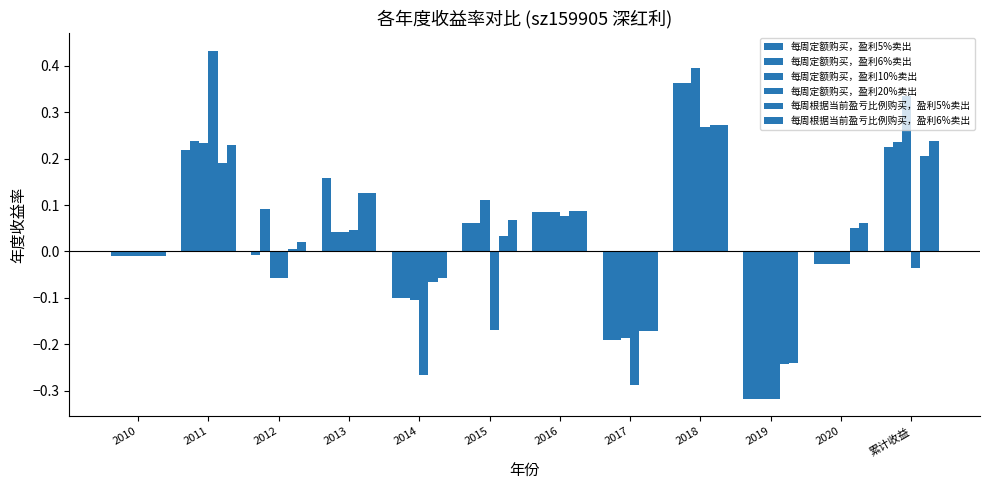

How many distinct data groups are displayed?

6